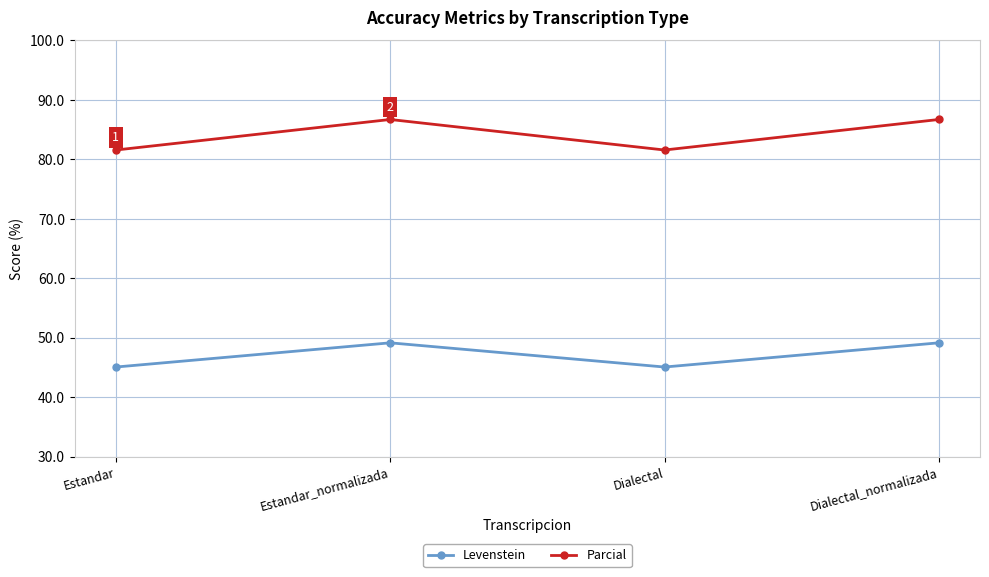

How many data points in Levenstein are less than 49?

2